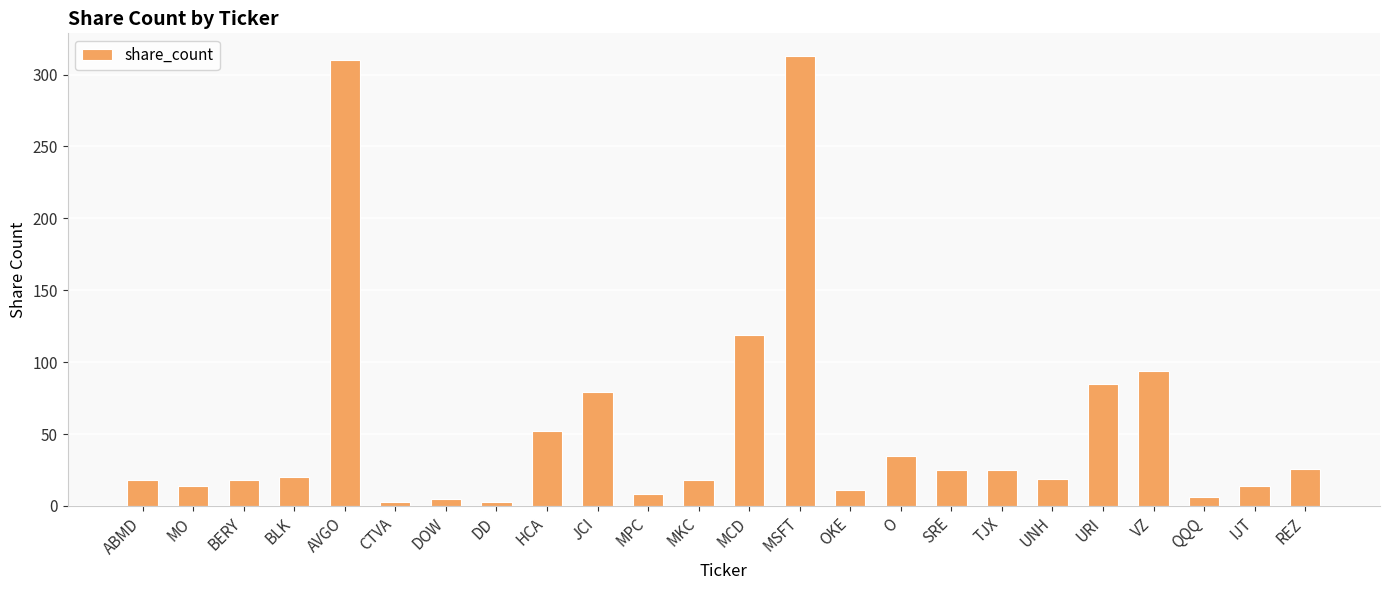

What is the maximum value shown in the chart?

313